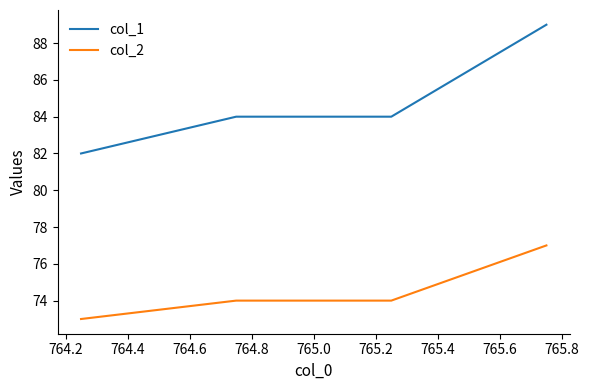

True or false: col_1 has more than 1 interior local peaks.

False